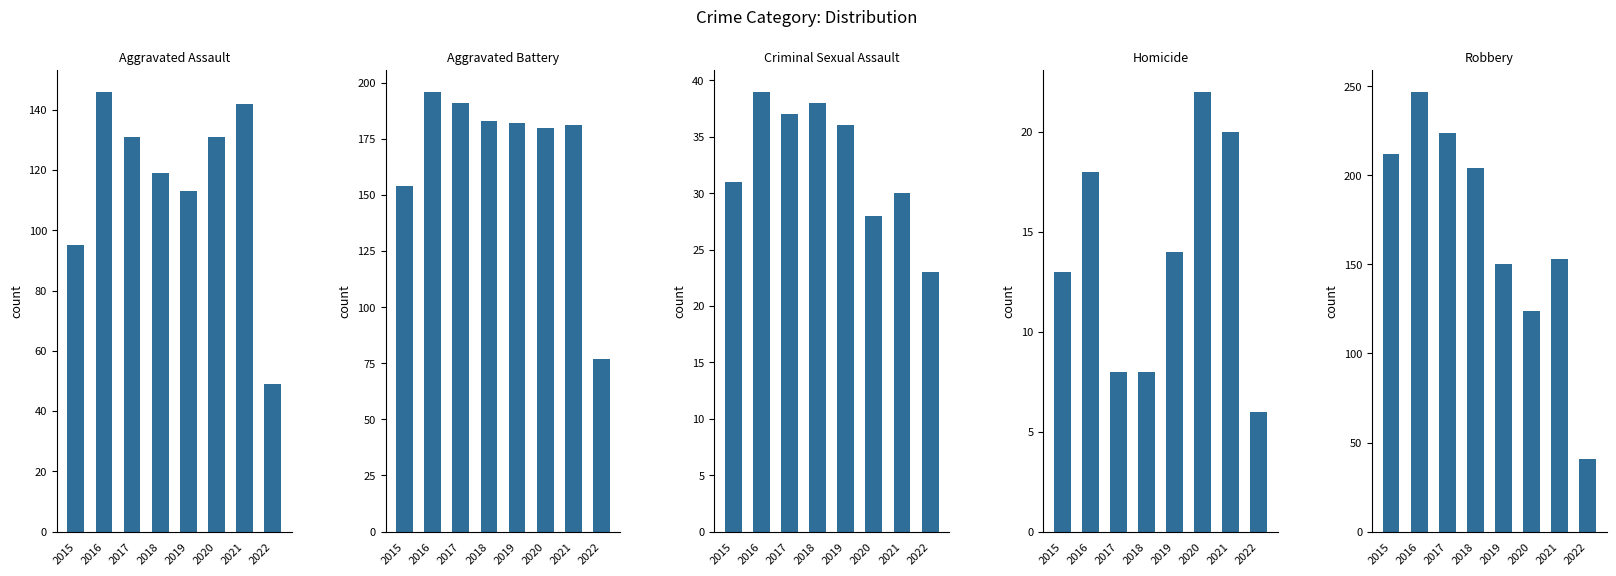

Which series changed the most between 2017 and 2020?

Robbery